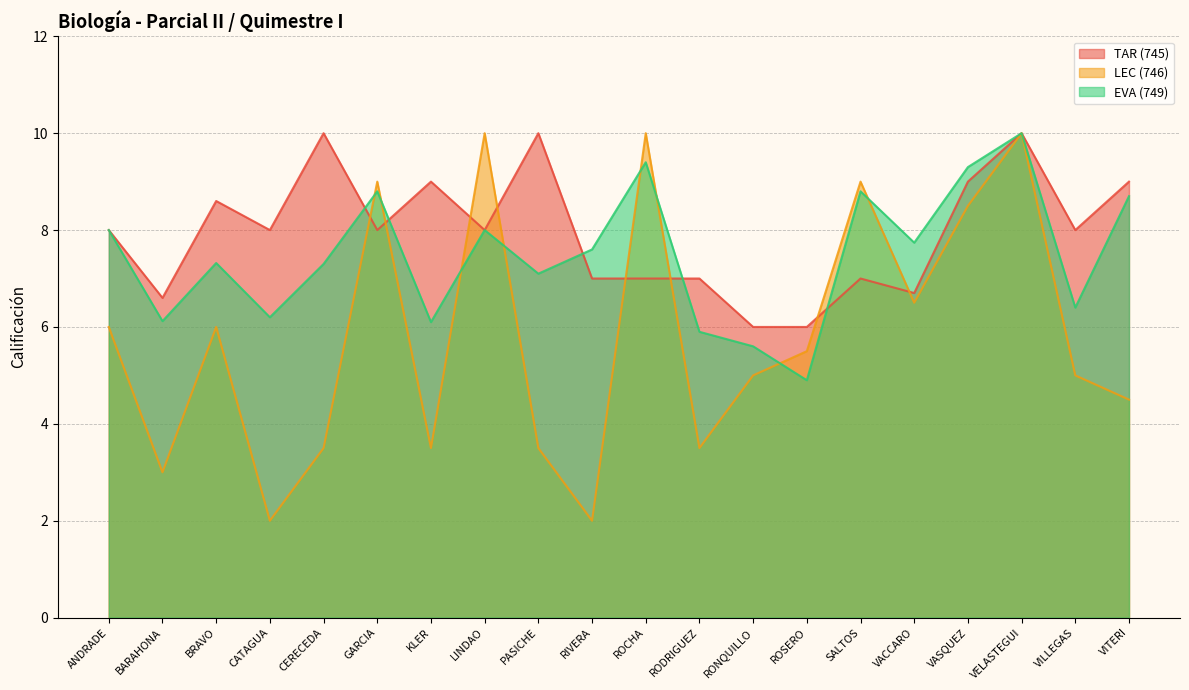

True or false: TAR (745) and LEC (746) intersect in this chart.

True